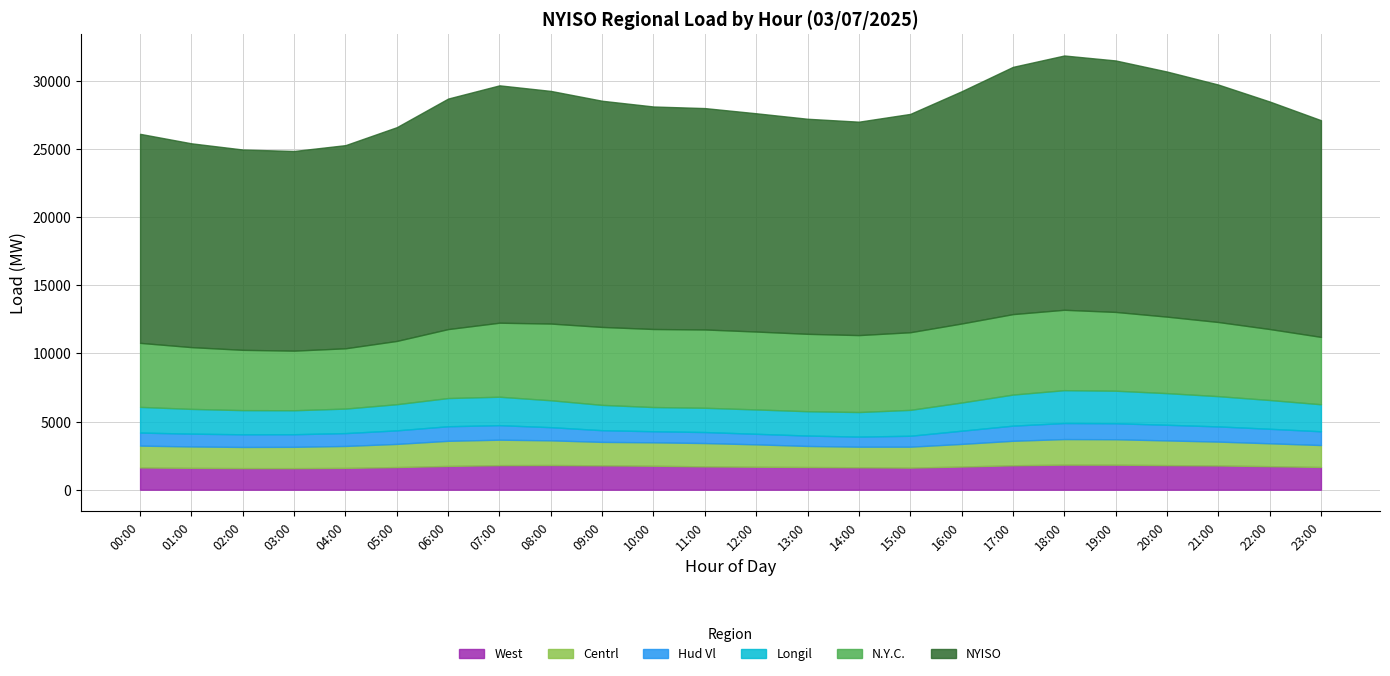

The value of Centrl at 04:00 is 1039. True or false?

False